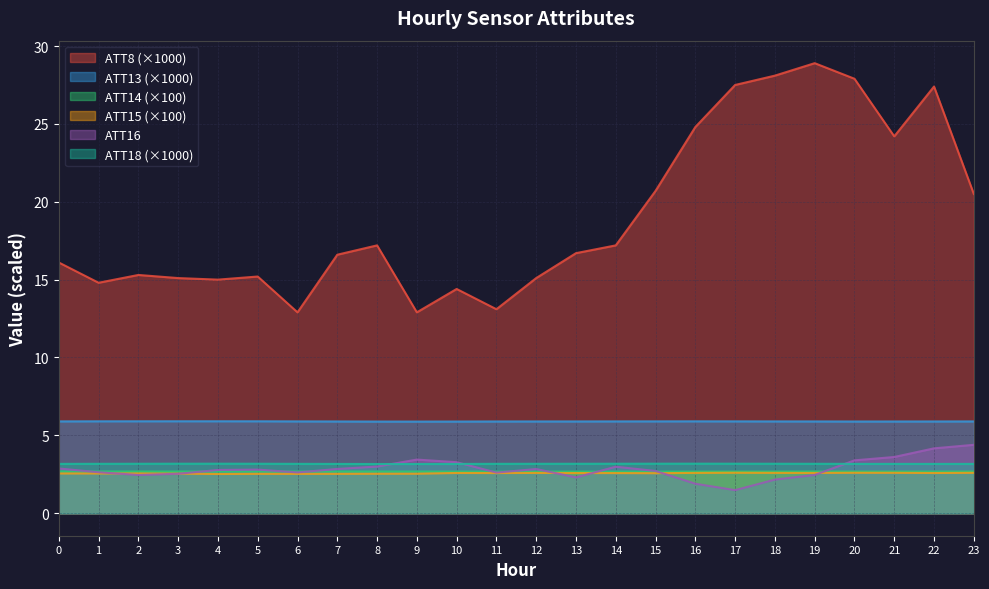

The ATT13 series shows 5.9 at 23. True or false?

True